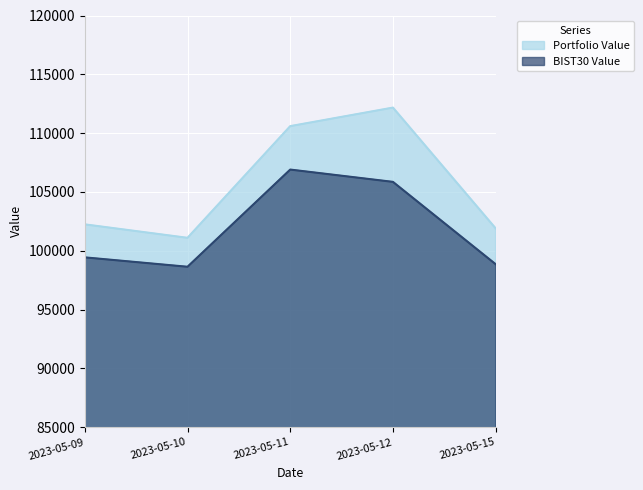

How many data points does each series have?

5